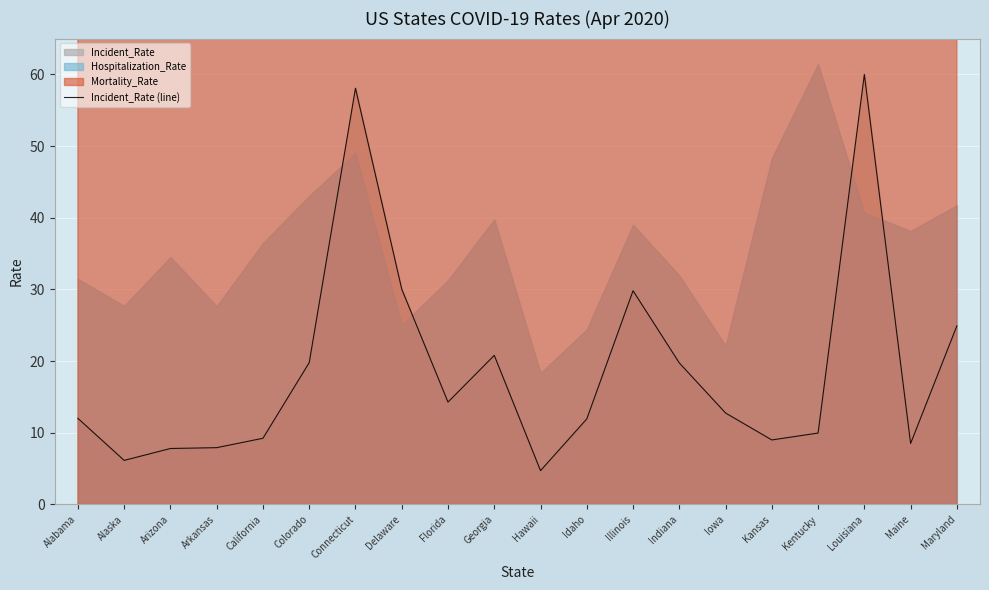

List the labels in order of value, largest first.

Louisiana, Connecticut, Delaware, Illinois, Maryland, Georgia, Colorado, Indiana, Florida, Iowa, Alabama, Idaho, Kentucky, California, Kansas, Maine, Arkansas, Arizona, Alaska, Hawaii